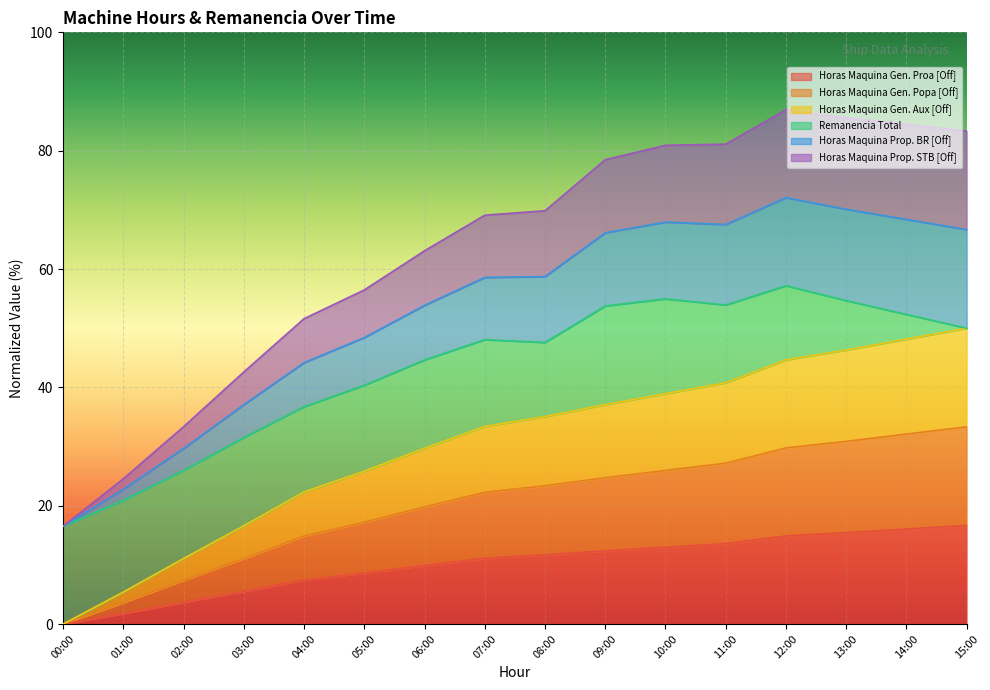

Read the Horas Maquina Gen. Aux [Off] value at 05:00.

25.8